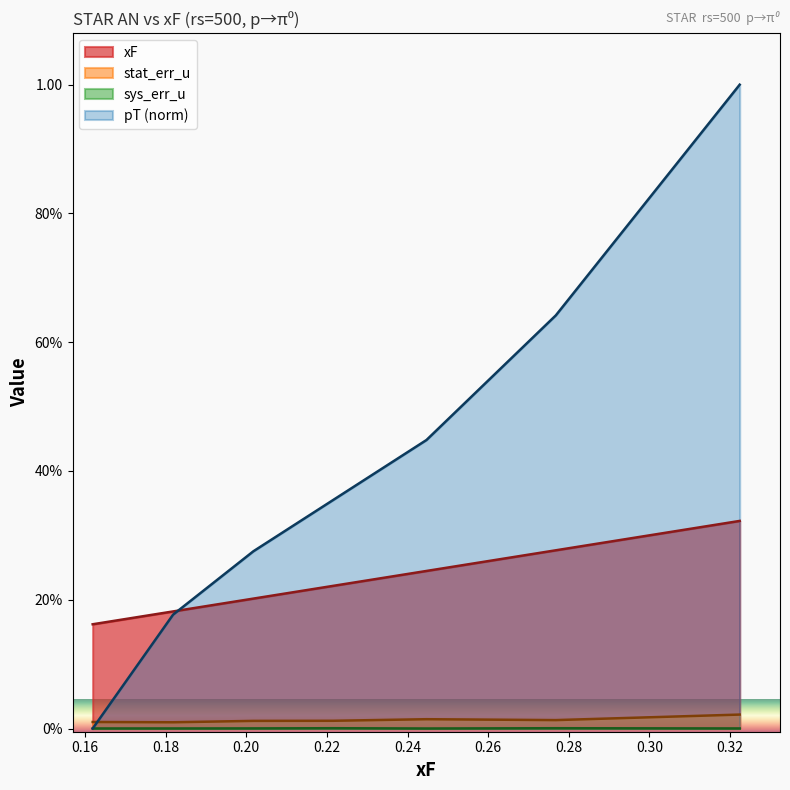

The sys_err_u series shows 0.0 at 0.276793. True or false?

False